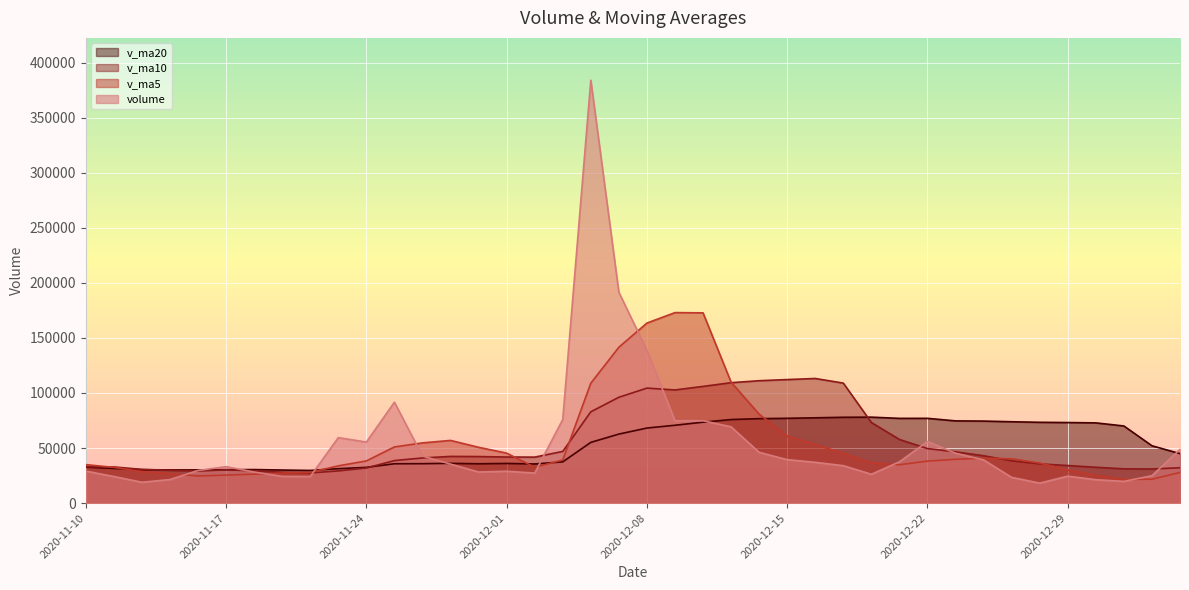

How many lines are shown in the chart?

4